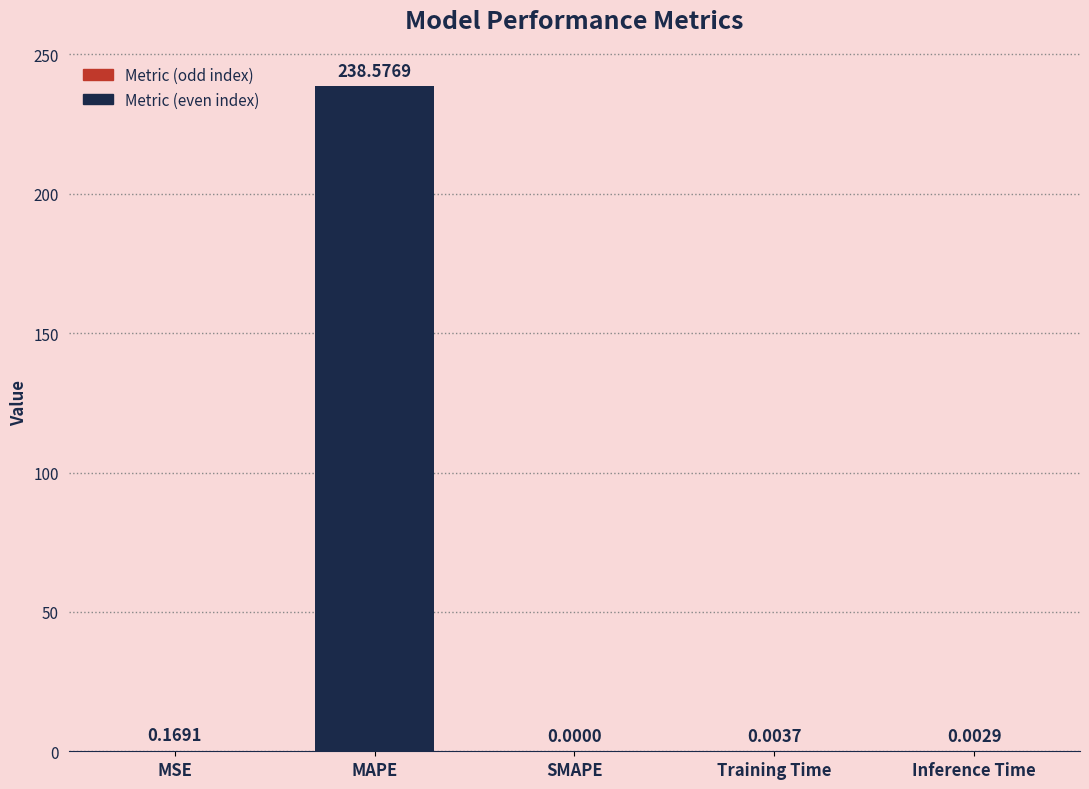

What is the sum of the values at SMAPE and MAPE?

238.6